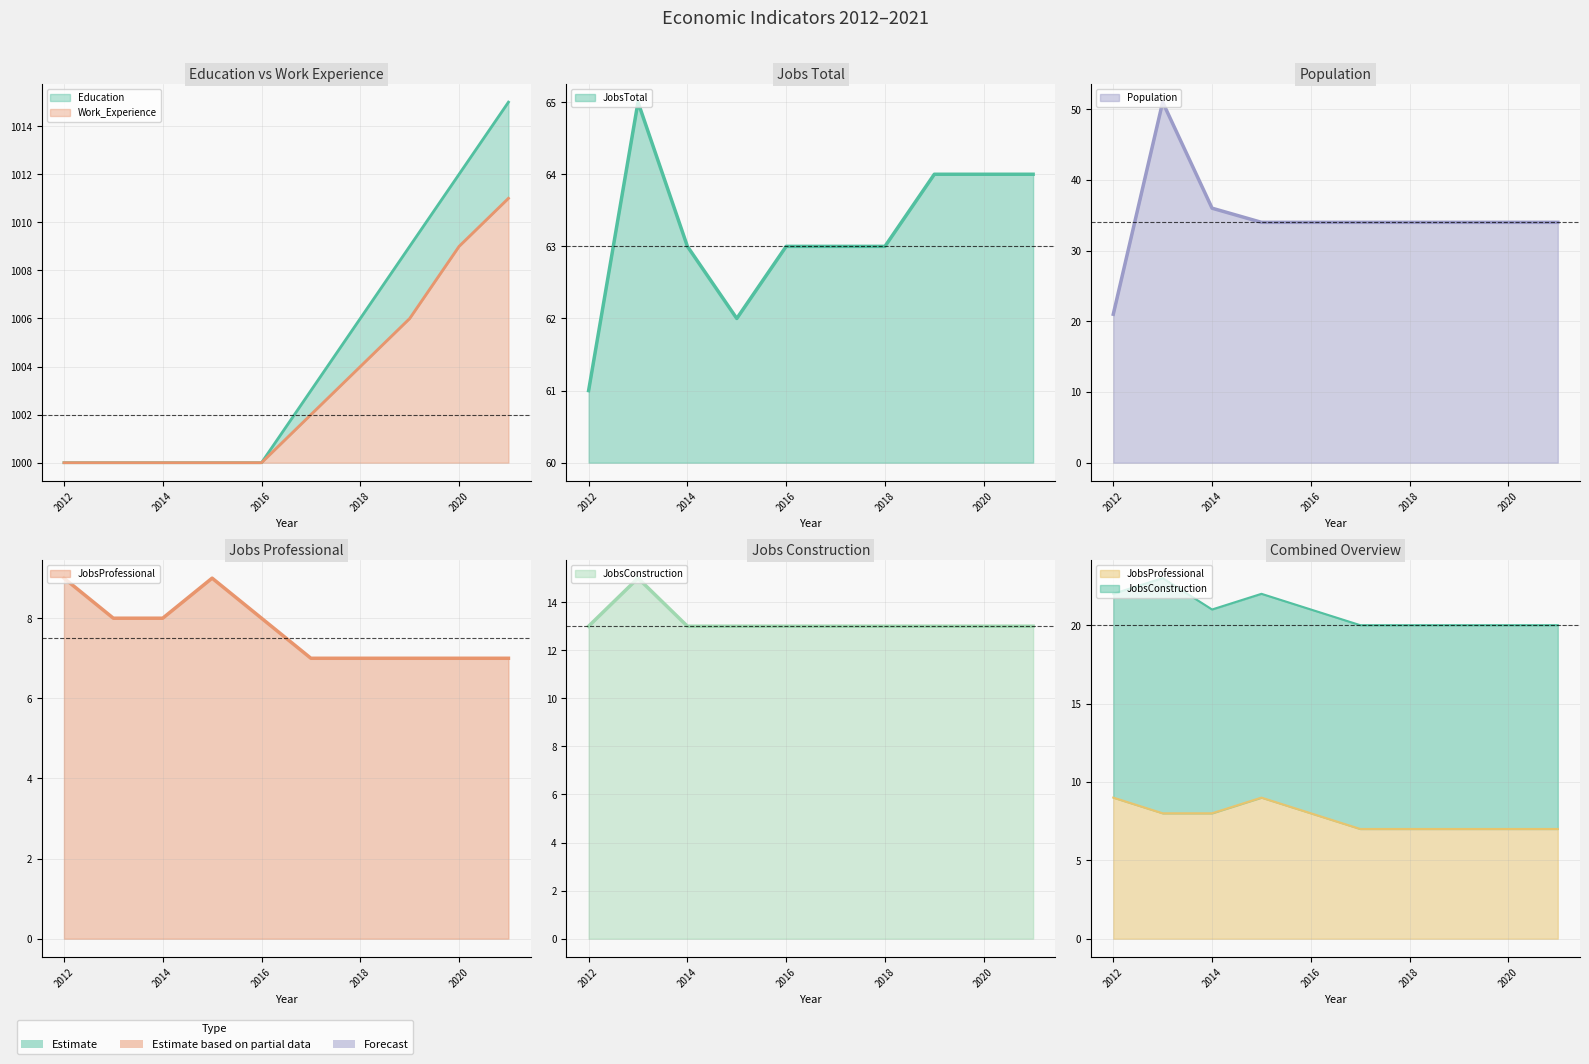

True or false: Education and JobsProfessional intersect in this chart.

False